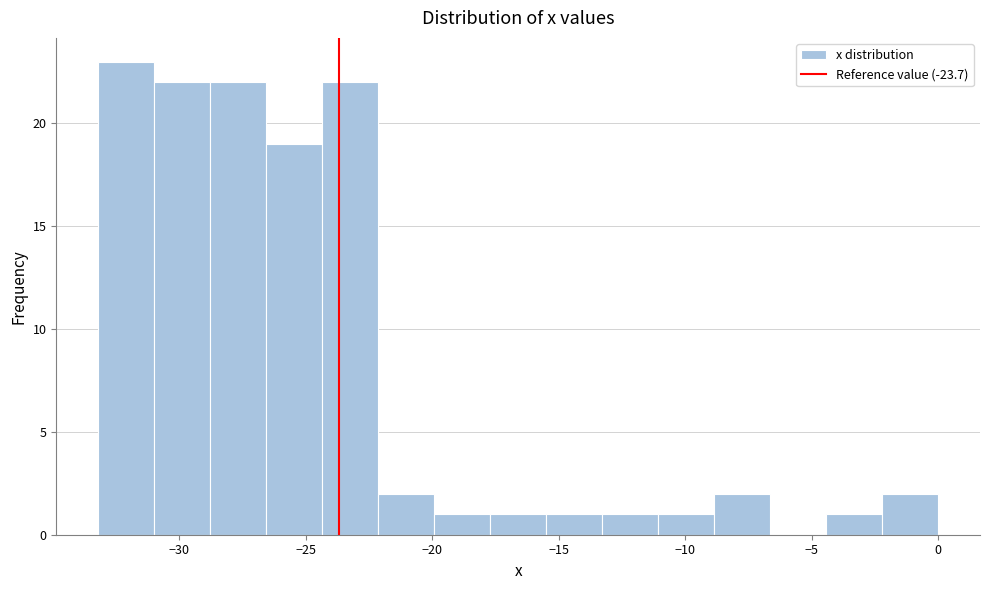

Reading left to right, transcribe this chart: for each bar, give the range it covers on the x-axis and its height. Neither the bar edges nor the heights are printed on the chart, so give them approximately, as read against the axes.

-33.0 to -31.0: 23
-31.0 to -29.0: 22
-29.0 to -26.5: 22
-26.5 to -24.5: 19
-24.5 to -22.0: 22
-22.0 to -20.0: 2
-20.0 to -17.5: 1
-17.5 to -15.5: 1
-15.5 to -13.5: 1
-13.5 to -11.0: 1
-11.0 to -9.0: 1
-9.0 to -6.5: 2
-6.5 to -4.5: 0
-4.5 to -2.0: 1
-2.0 to 0.0: 2